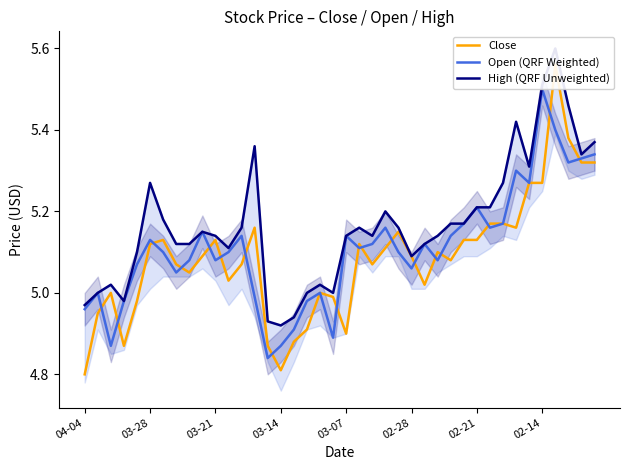

True or false: Open (QRF Weighted) has a value of 2.6 at 13.

False